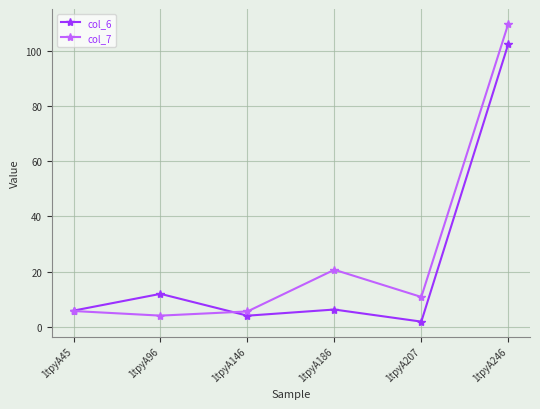

Which series has the largest total across all categories?

col_7